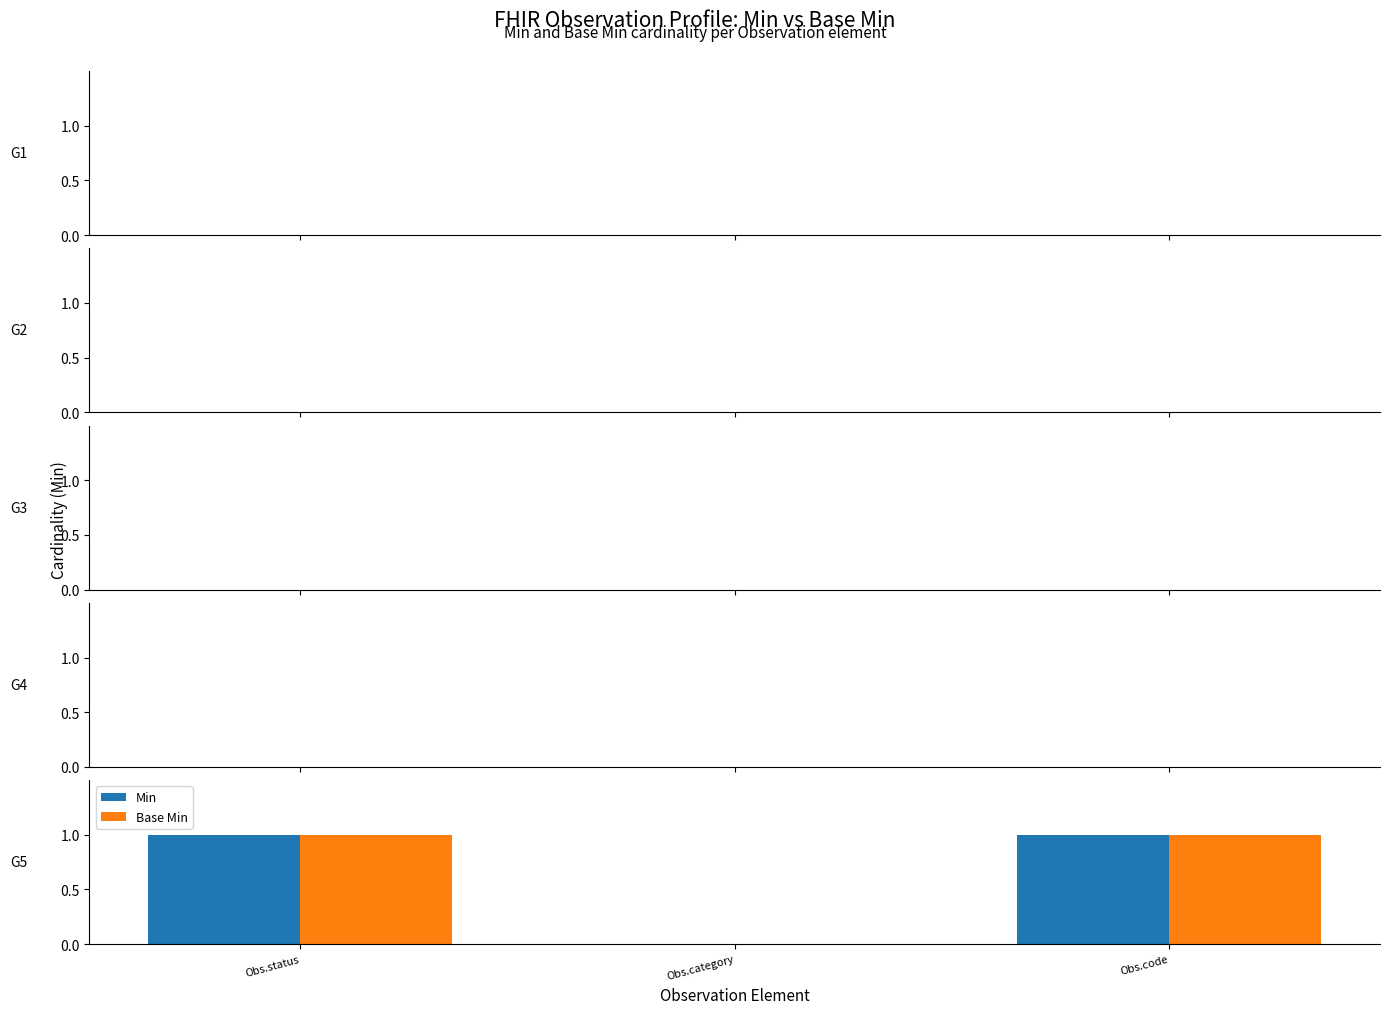

The value of Min at Obs.status is 1. True or false?

True